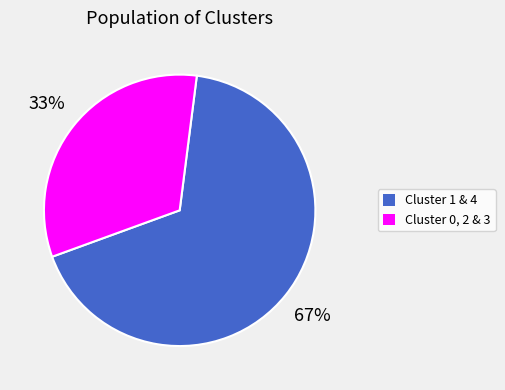

Does any single category account for the majority?

Yes